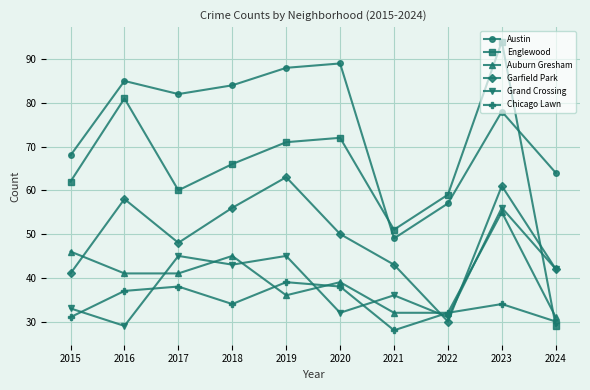

At which category does Austin reach its first local peak?

2016